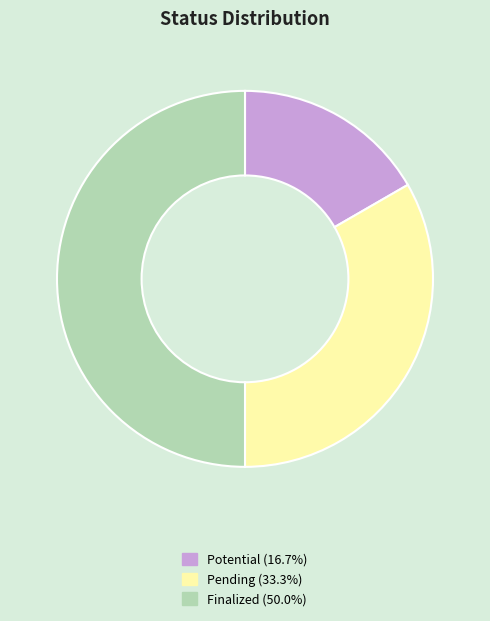

Which slice is the smallest?

Potential